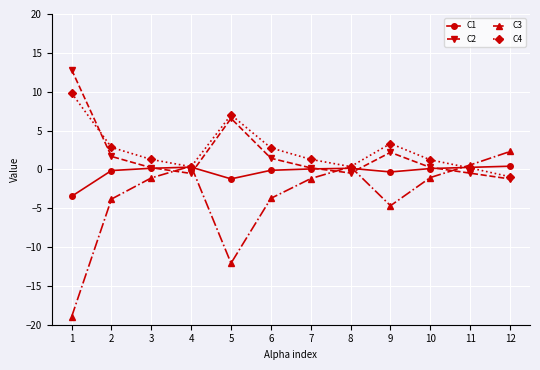

The C2 series shows 1.7 at 2. True or false?

True